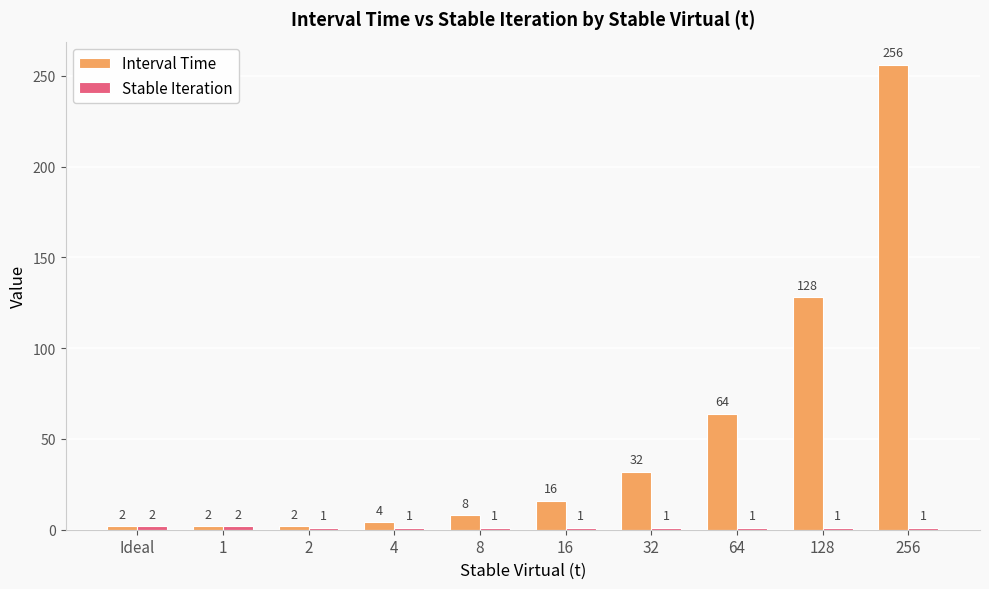

What is the total value across all series at 1?

4